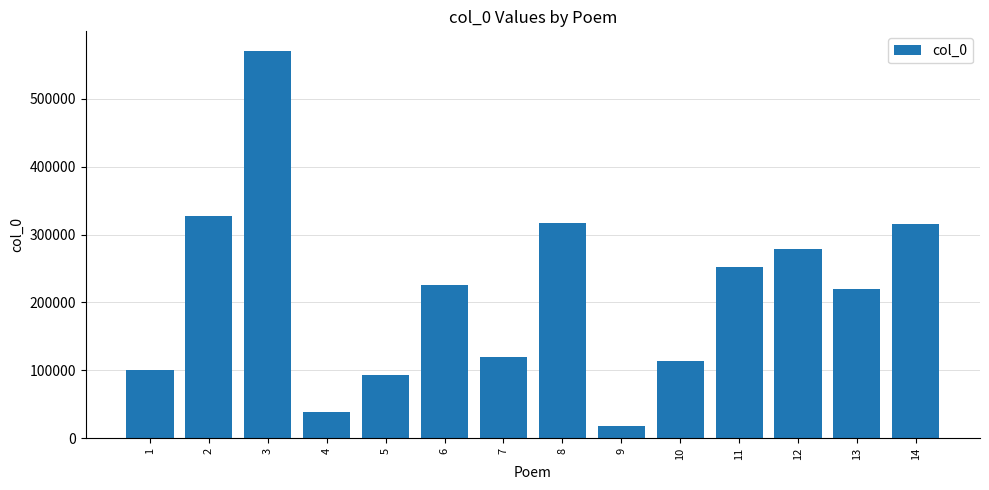

How many data points are less than 225340?

7